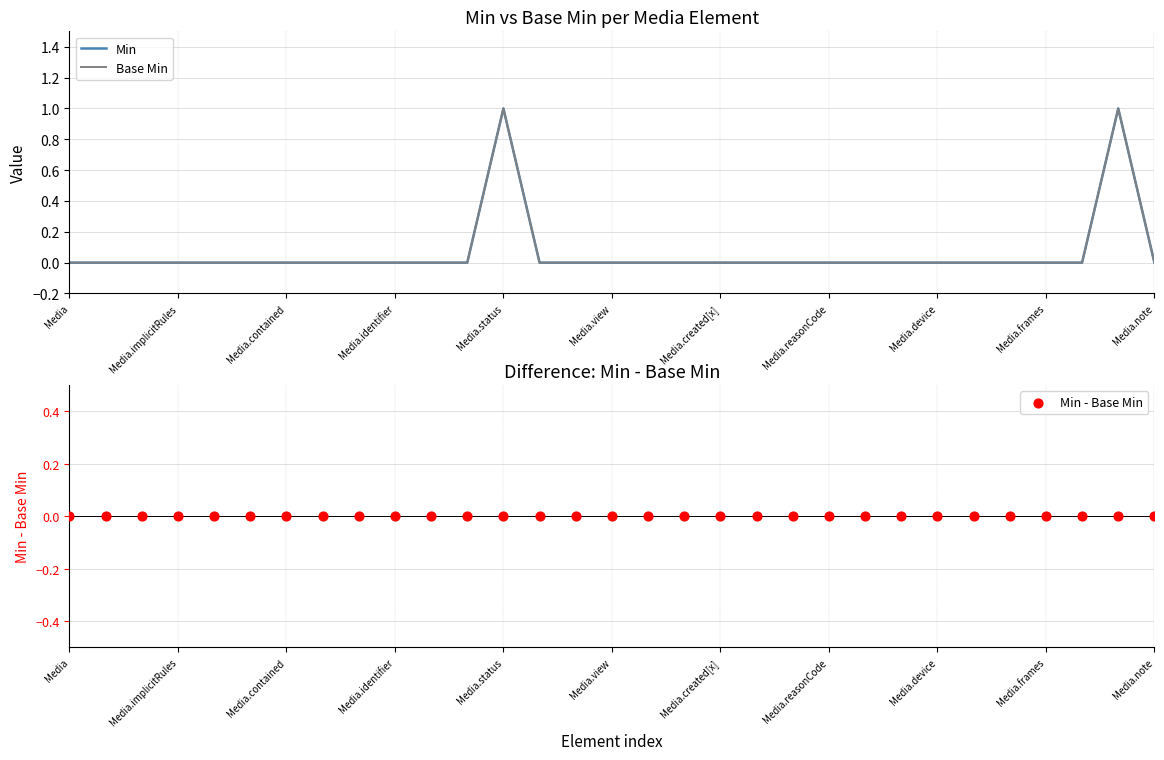

Which series reaches the maximum Y coordinate?

Min